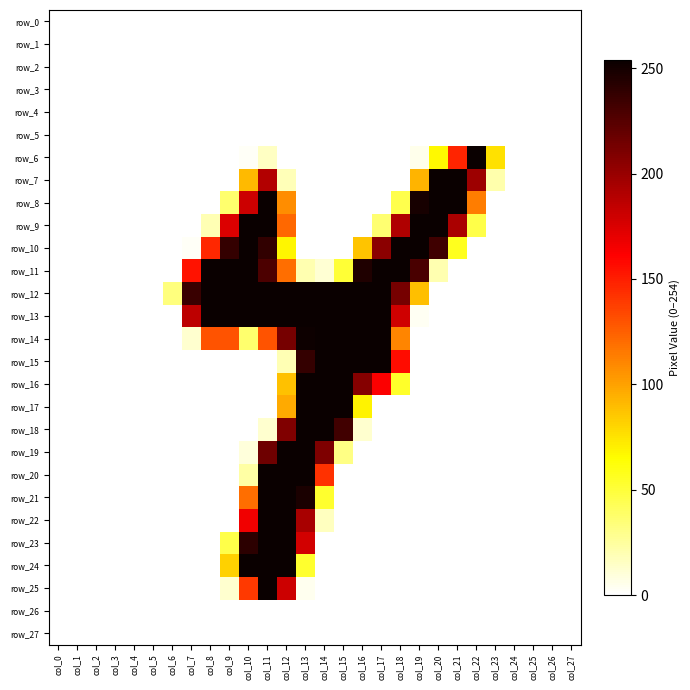

Which series has the largest range (max minus min)?

row_6